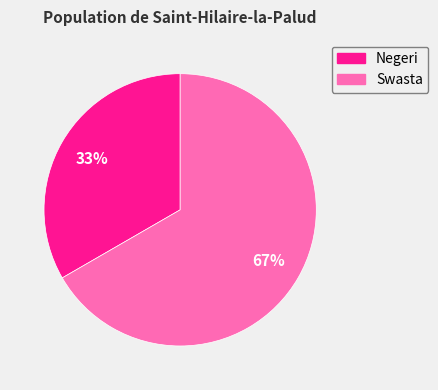

Which slice is the largest?

Swasta